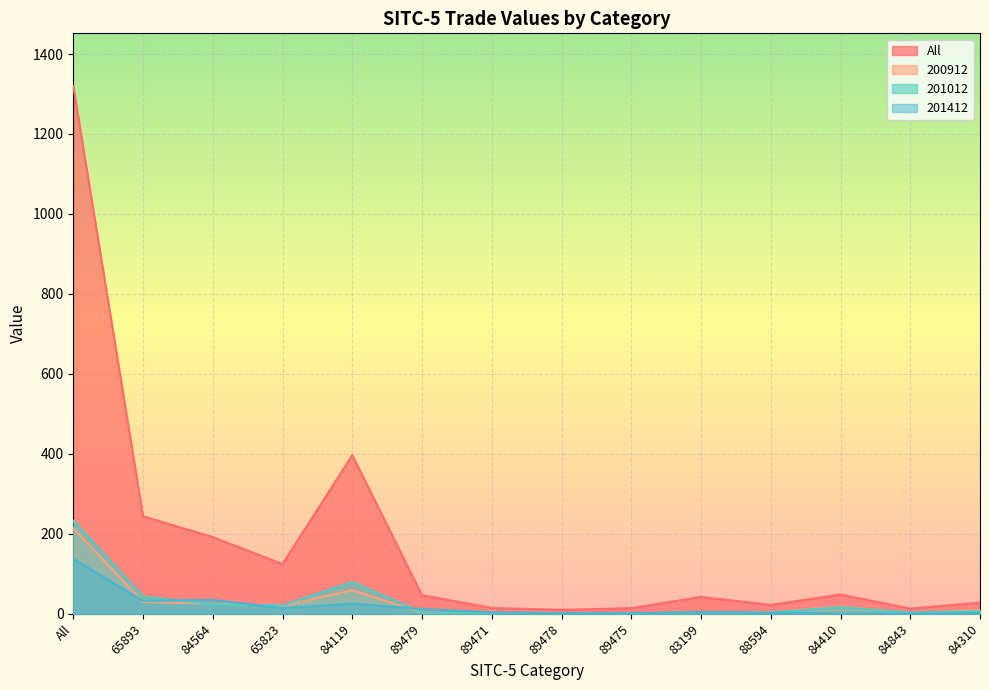

List the labels in order of 201012 value, largest first.

All, 84119, 65893, 84564, 65823, 84410, 84310, 83199, 88594, 84843, 89479, 89475, 89478, 89471